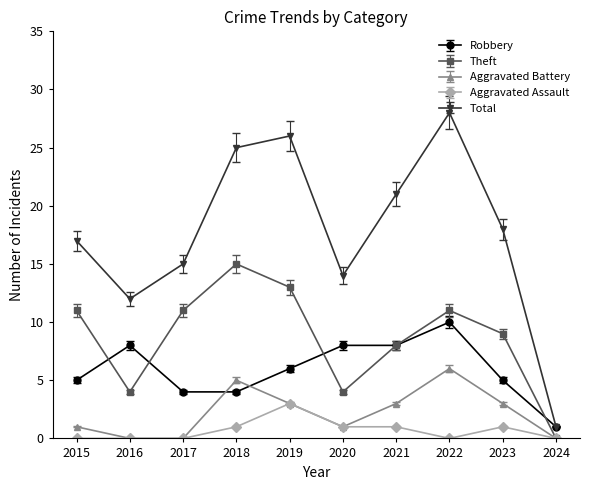

Is it true that Robbery equals 5 at 2016?

False